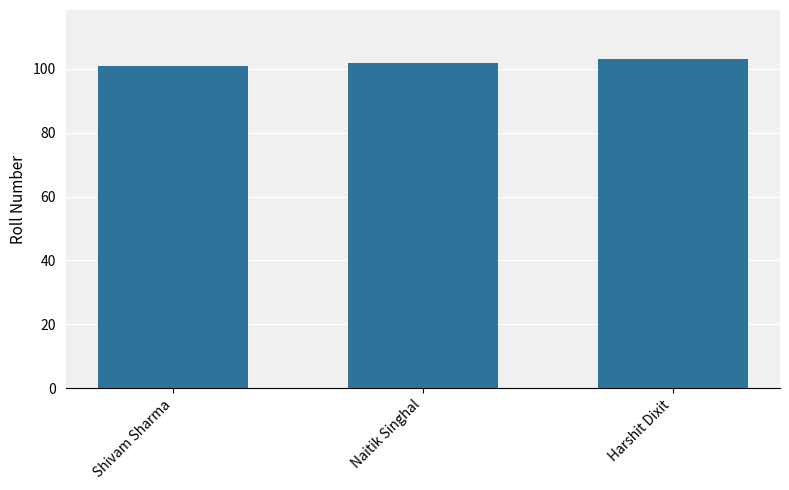

Rank the categories by value from highest to lowest.

Harshit Dixit, Naitik Singhal, Shivam Sharma